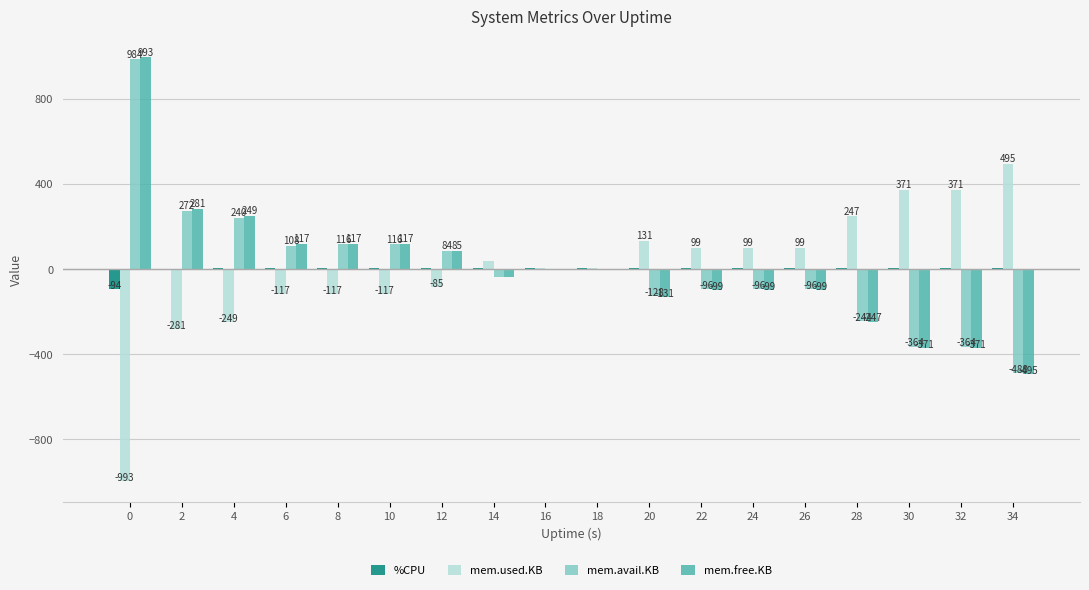

Is the value of mem.free.KB at 0 greater than the value of %CPU at 8?

Yes